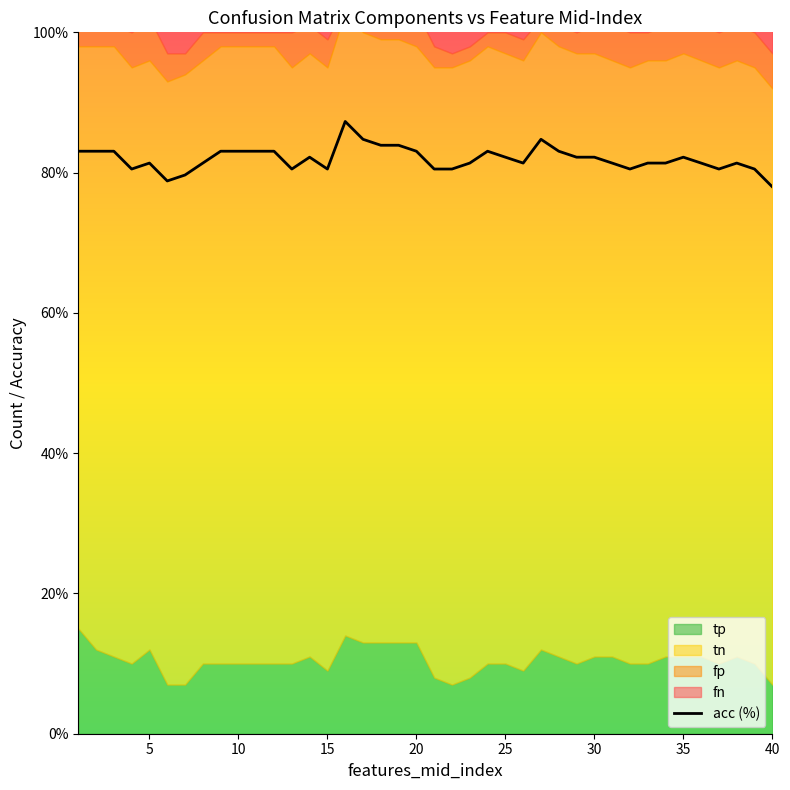

Reading left to right, transcribe all the data shown in this chart.

83.0	83.0	83.0	80.5	81.4	78.8	79.7	81.4	83.0	83.0	83.0	83.0	80.5	82.2	80.5	87.3	84.8	83.9	83.9	83.0	80.5	80.5	81.4	83.0	82.2	81.4	84.8	83.0	82.2	82.2	81.4	80.5	81.4	81.4	82.2	81.4	80.5	81.4	80.5	78.0